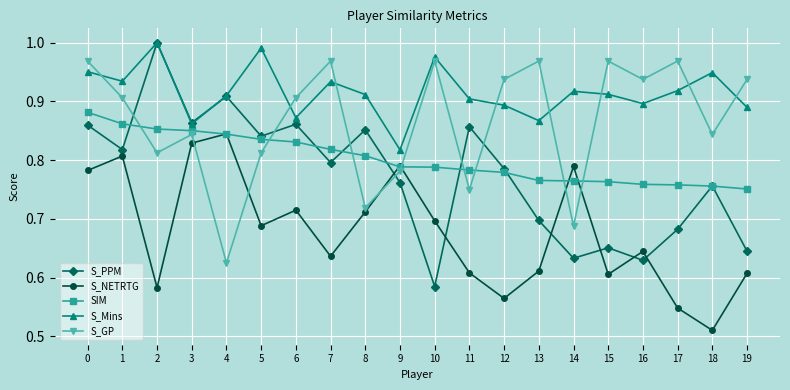

Which series has the largest range (max minus min)?

S_PPM